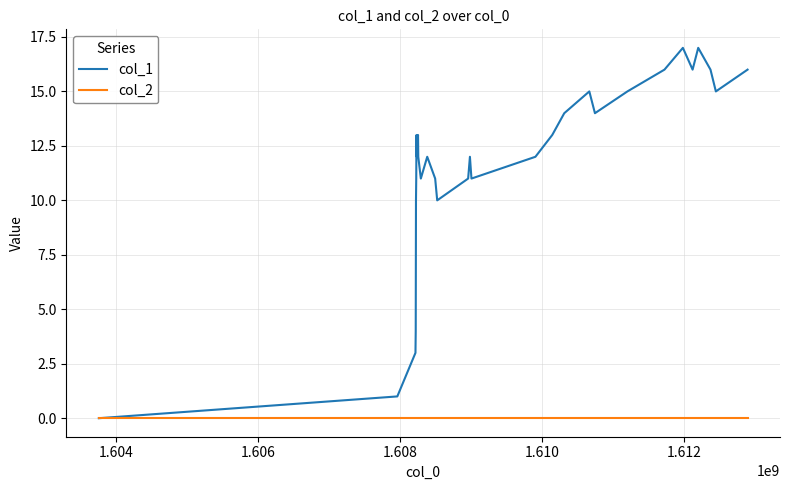

Which series has the largest range (max minus min)?

col_1